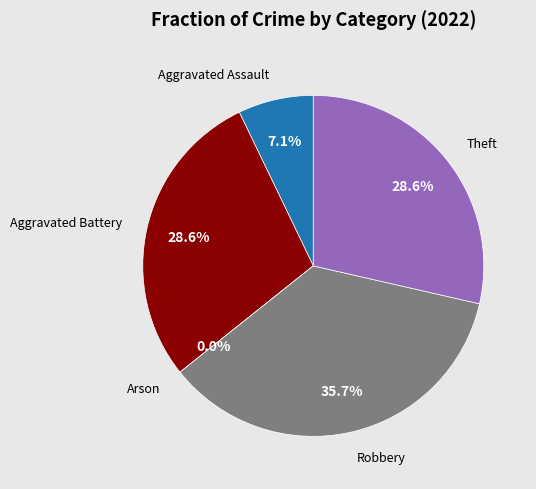

To the nearest percent, what is the average slice percentage?

20%